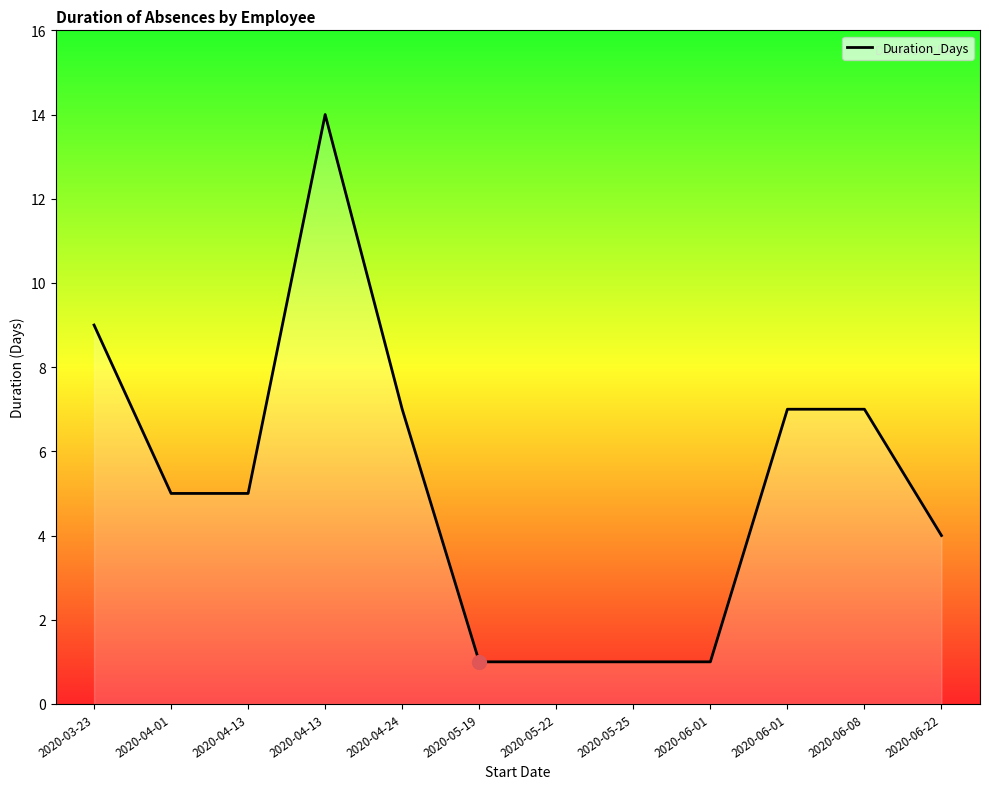

Which label corresponds to the smallest value in the chart?

2020-05-19